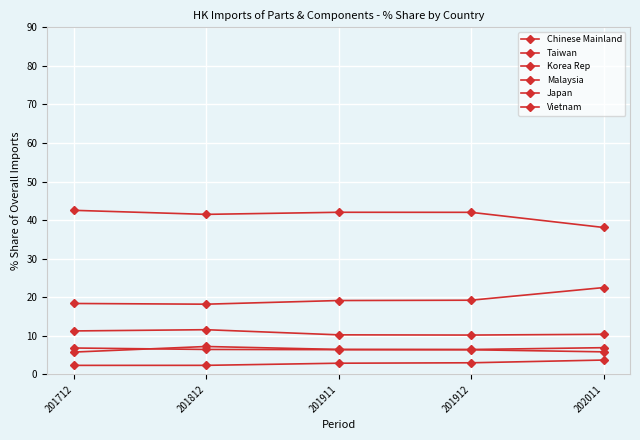

Which series has the largest range (max minus min)?

Chinese Mainland